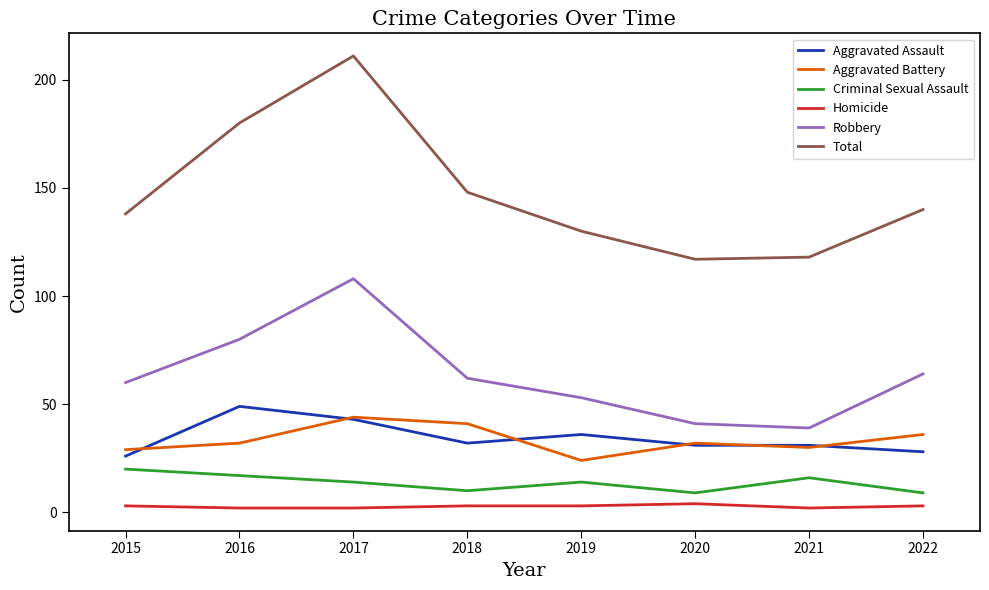

Which series has the widest spread of values?

Total